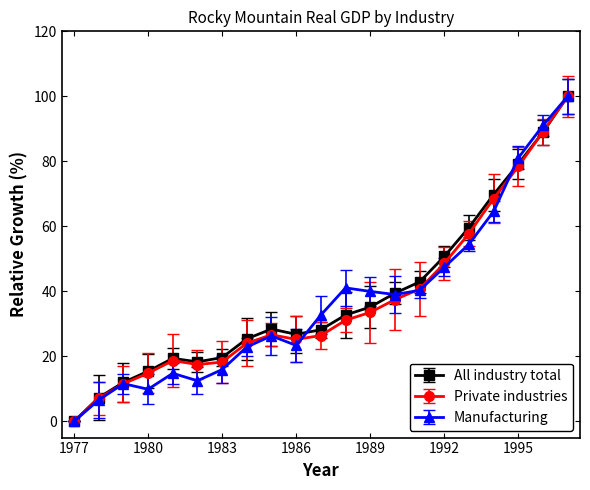

In All industry total, how many points are higher than both neighbors (excluding endpoints)?

2